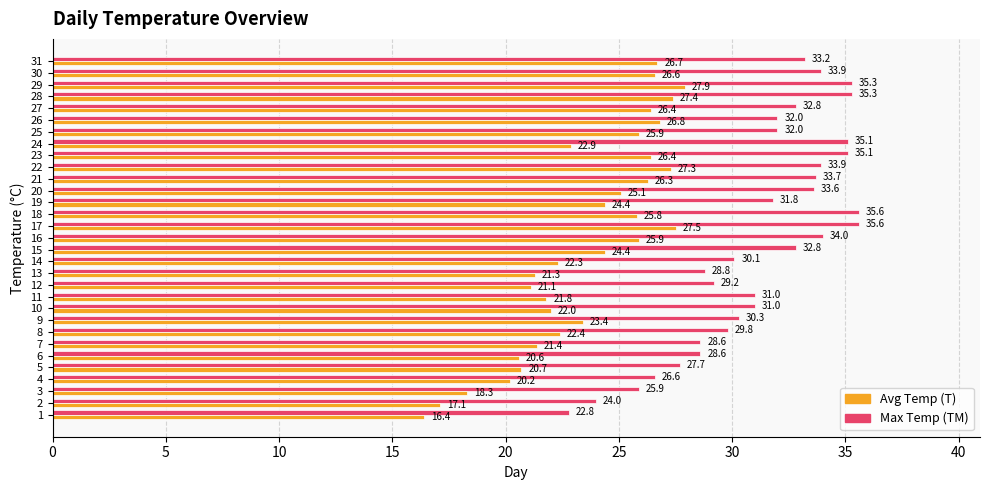

What is the average value of the Max Temp (TM) series?

31.3